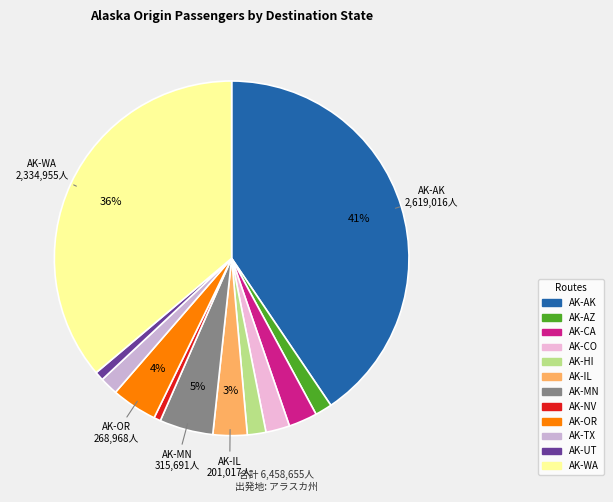

How many slices are in this pie chart?

12